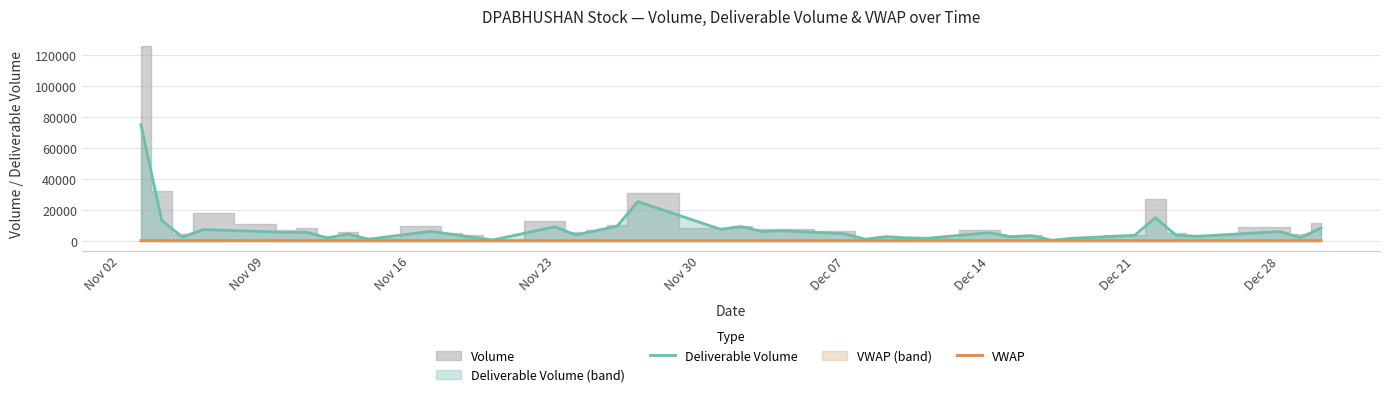

What is the maximum value for Deliverable Volume?

75097.0